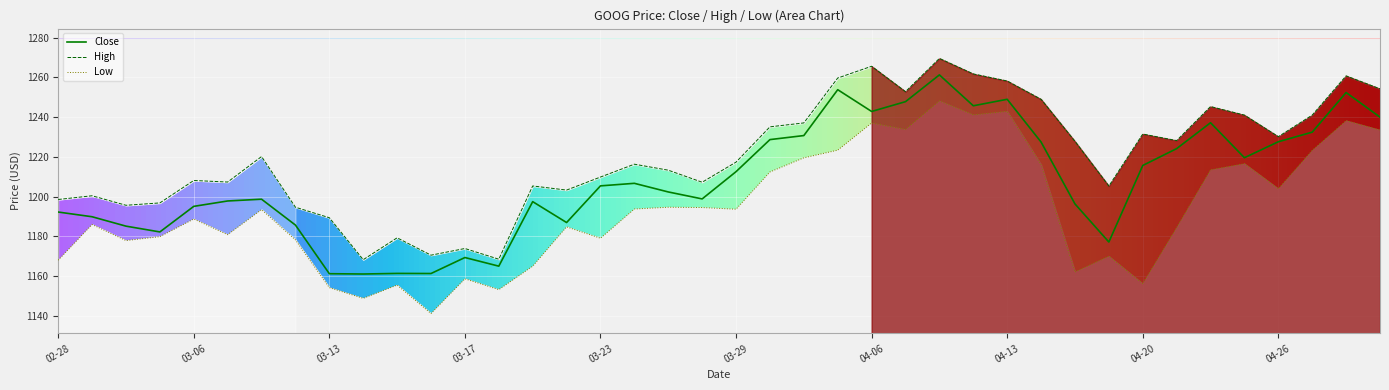

How many values in the Low series are below 1193?

20